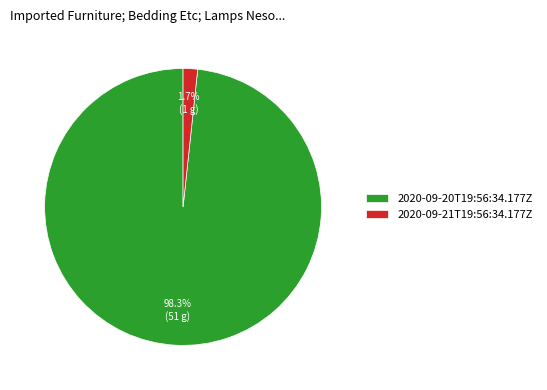

Combined, do 2020-09-20T19:56:34.177Z and 2020-09-21T19:56:34.177Z account for over 50%?

Yes